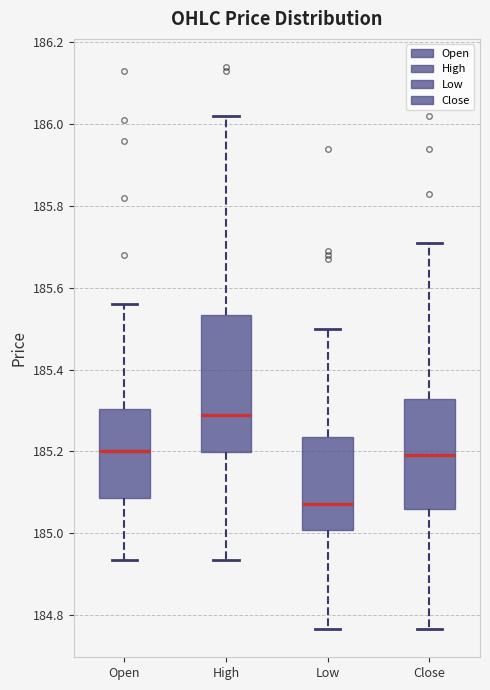

Which box's median line is the lowest?

Low